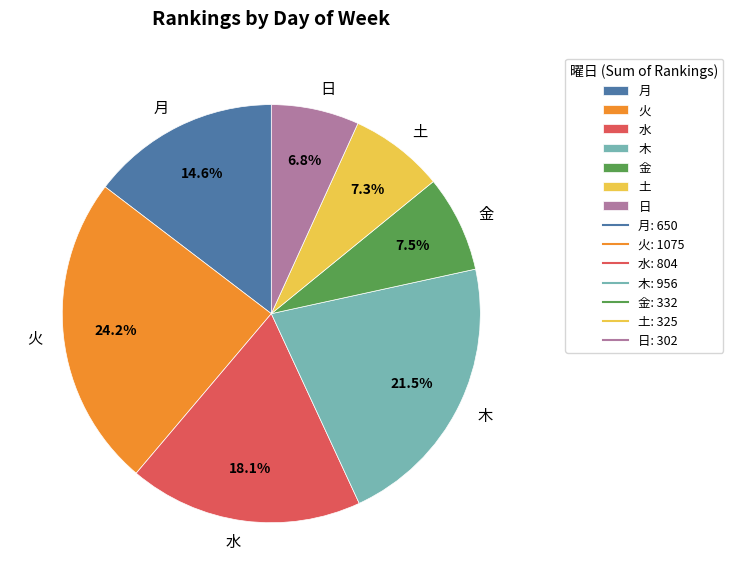

To the nearest percent, what is the average slice percentage?

14%